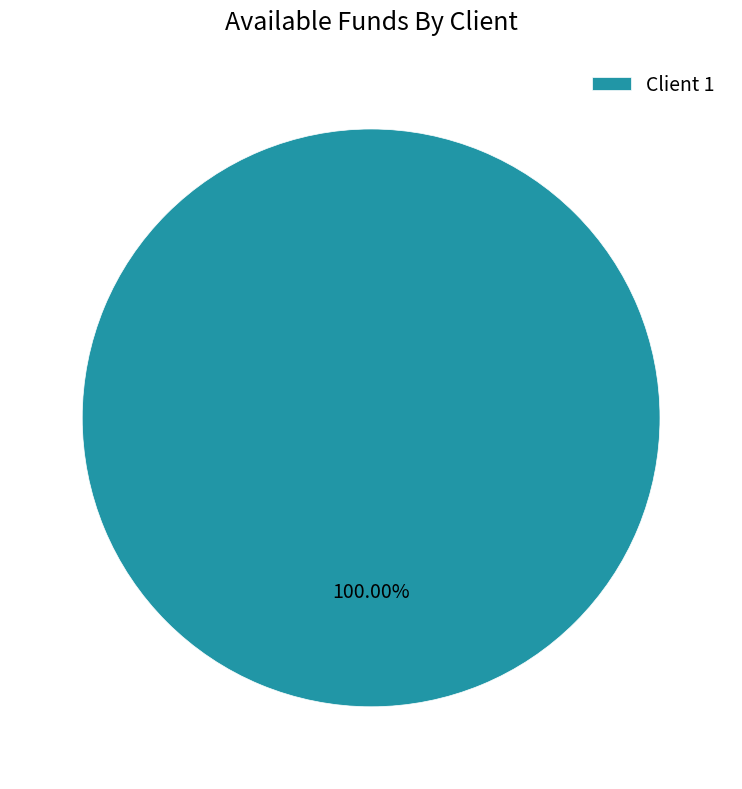

How many slices are in this pie chart?

1